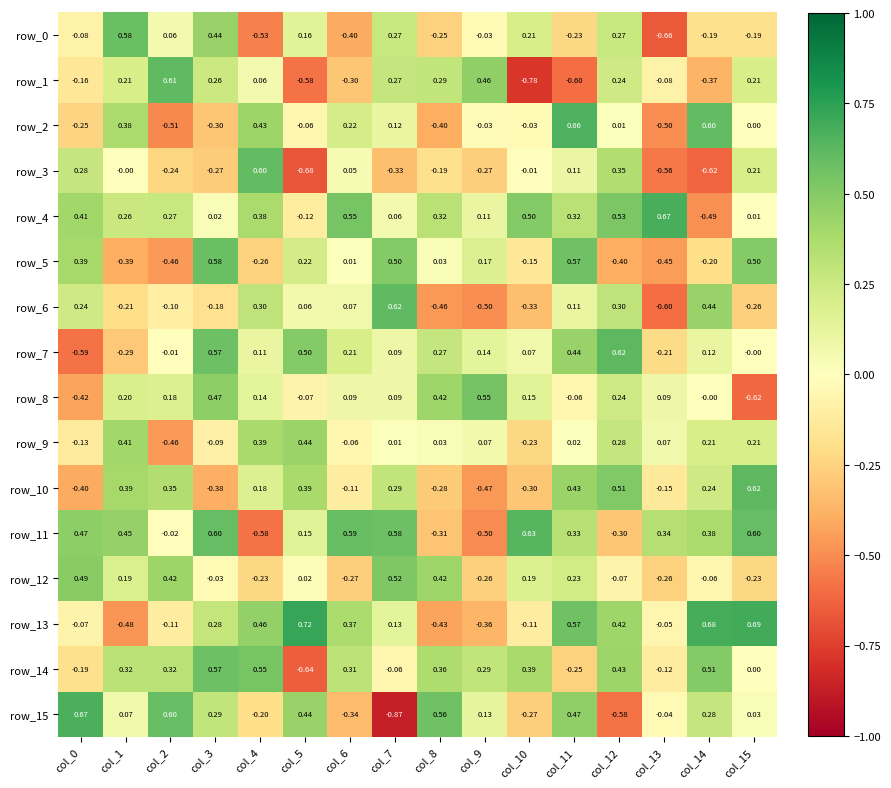

How many values in row_9 are below zero?

5